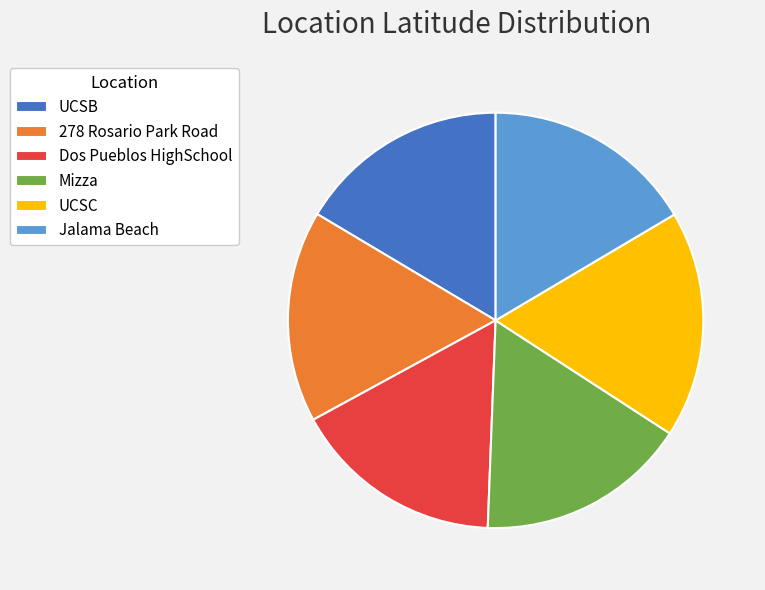

What is the ratio of the value at 278 Rosario Park Road to the value at Dos Pueblos HighSchool?

1.0